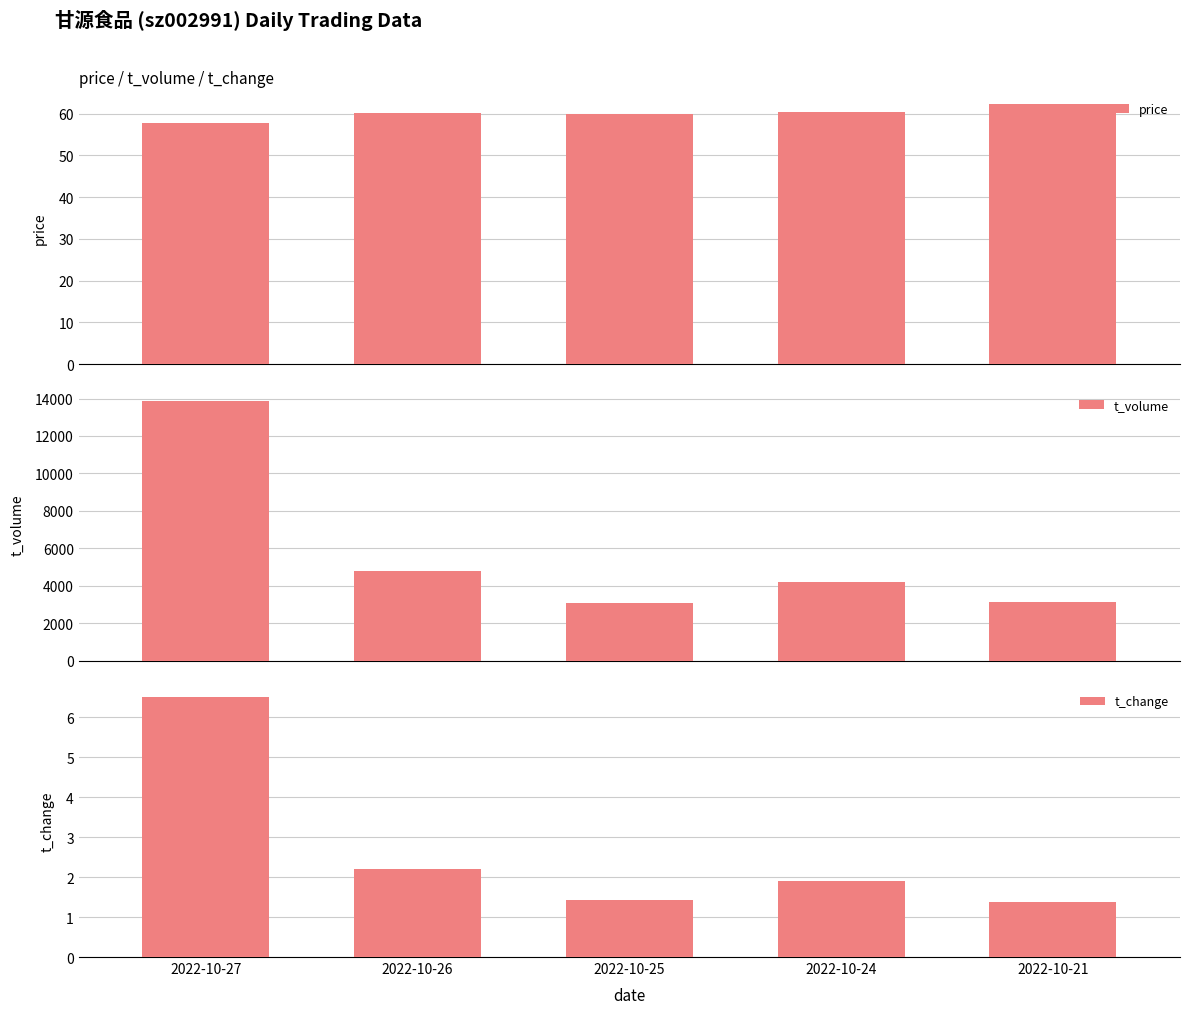

Reading left to right, transcribe all the data shown in this chart.

price: 2022-10-27=57.8	2022-10-26=60.2	2022-10-25=59.8	2022-10-24=60.4	2022-10-21=62.2
t_volume: 2022-10-27=13883.0	2022-10-26=4784.0	2022-10-25=3089.0	2022-10-24=4217.0	2022-10-21=3125.0
t_change: 2022-10-27=6.5	2022-10-26=2.2	2022-10-25=1.4	2022-10-24=1.9	2022-10-21=1.4